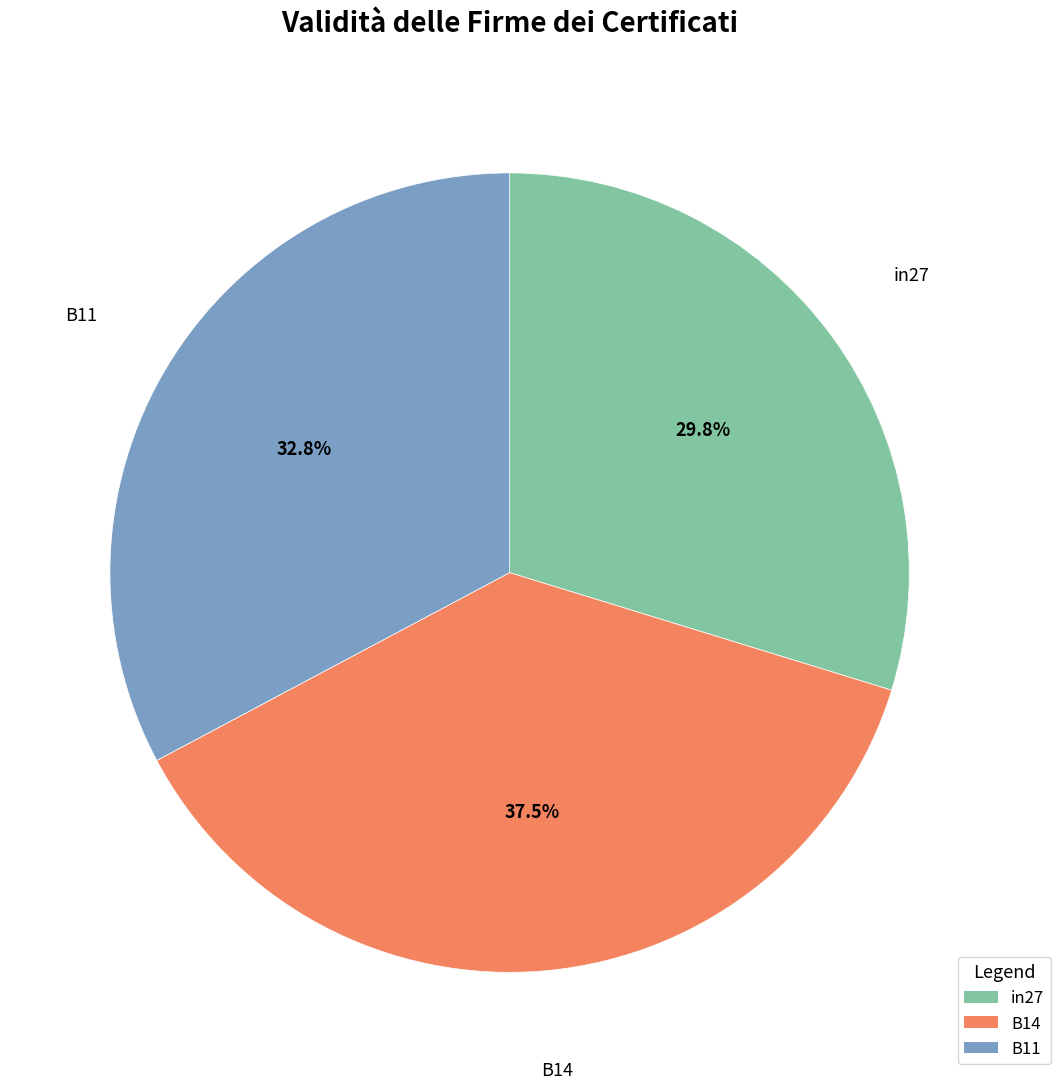

How many slices are in this pie chart?

3